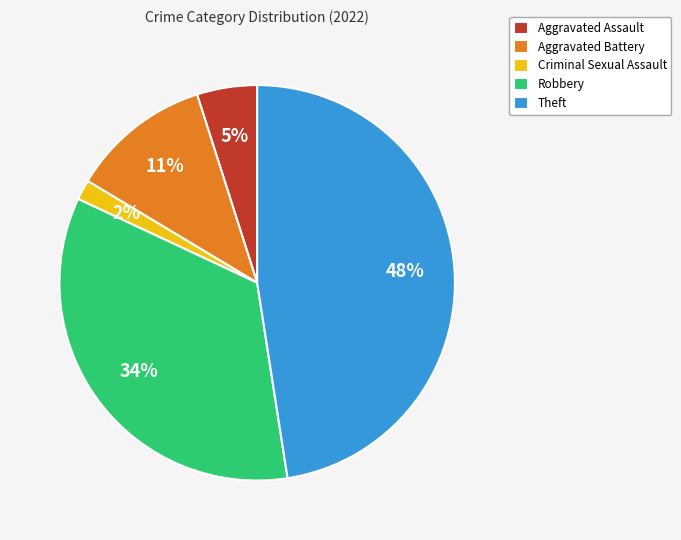

Which category has the biggest portion of the pie?

Theft